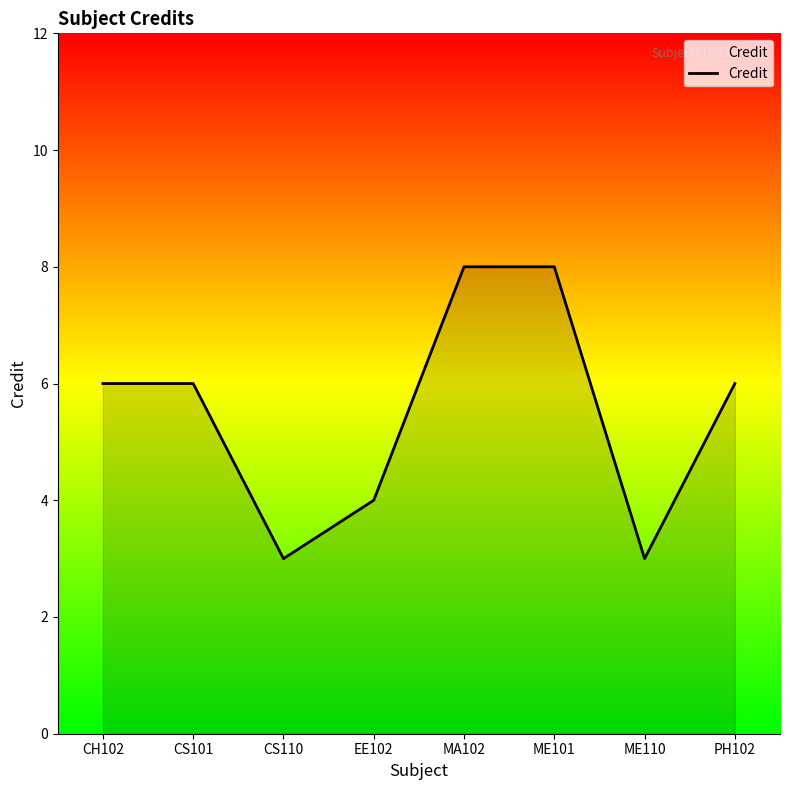

Which has a higher value, ME110 or PH102?

PH102